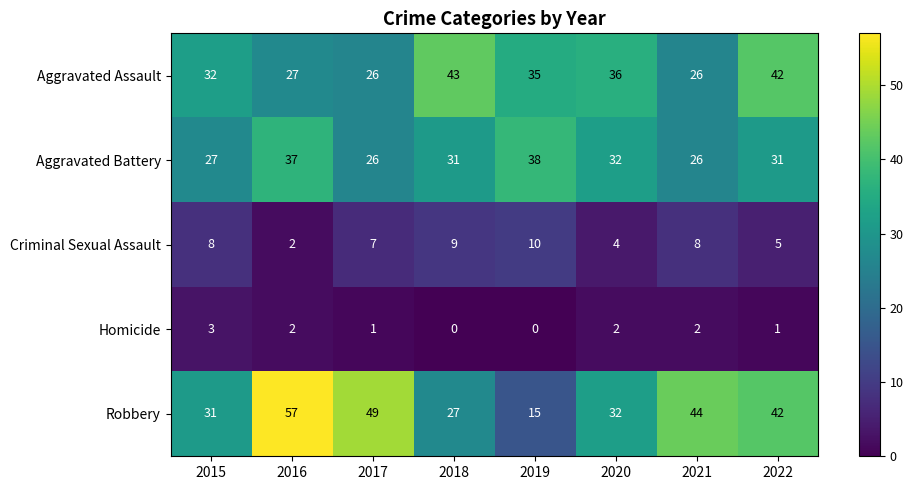

Which series has the widest spread of values?

Robbery